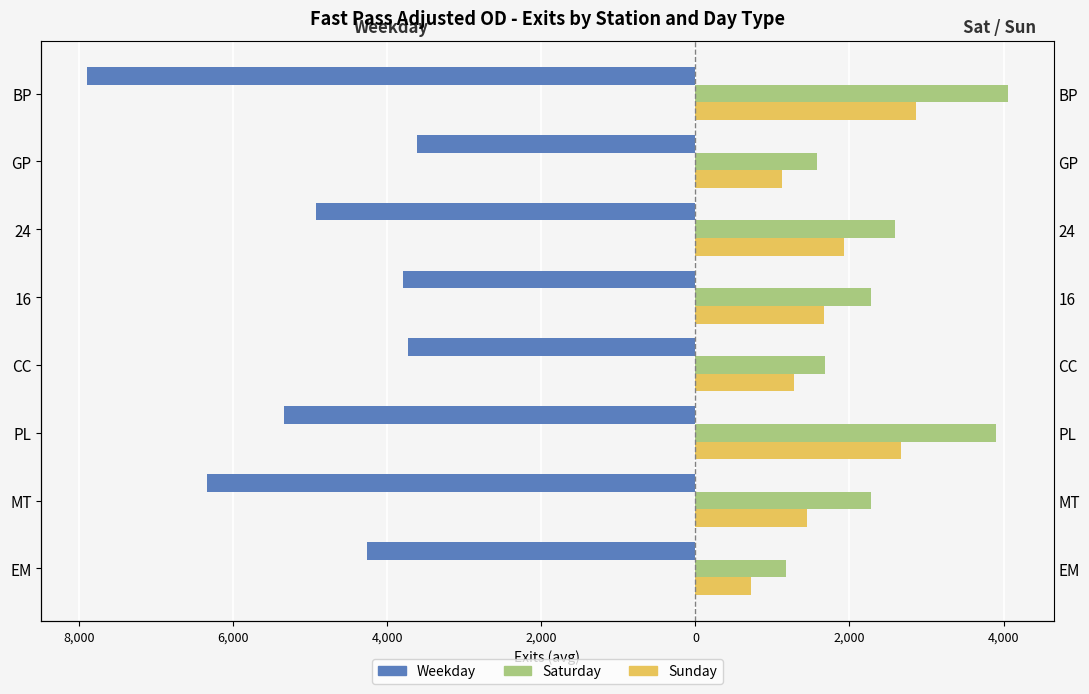

What is the average value of the Sunday series?

1713.5